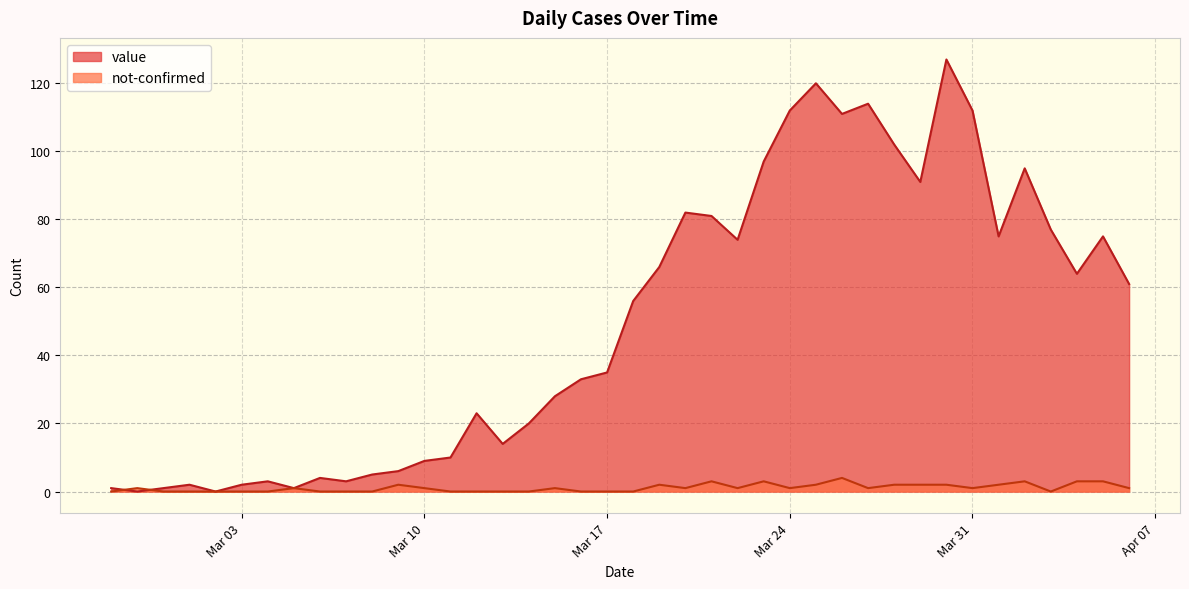

Where is not-confirmed nearest to the value 2?

2020-03-09